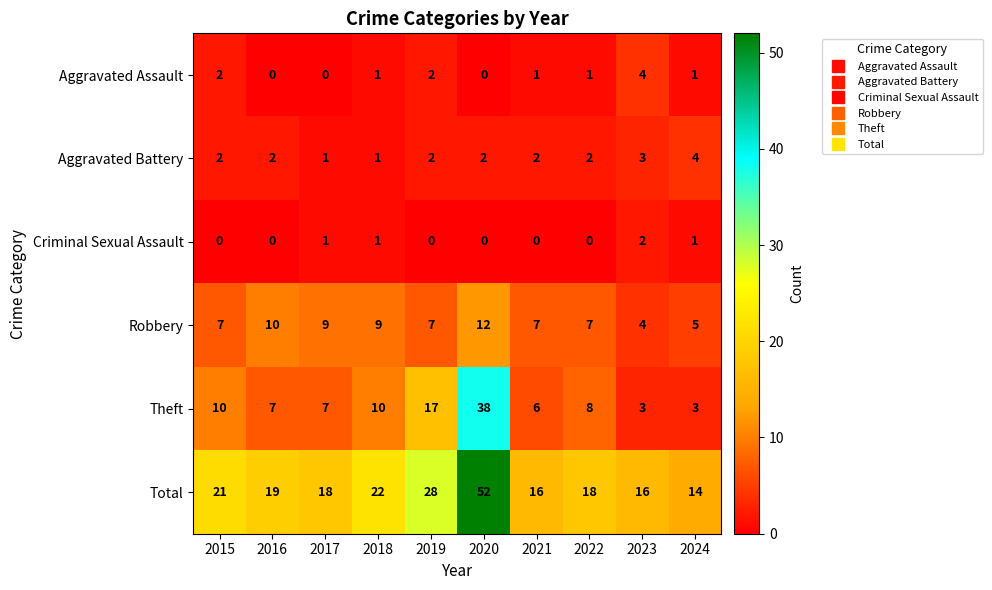

Count the number of data series in this chart.

6